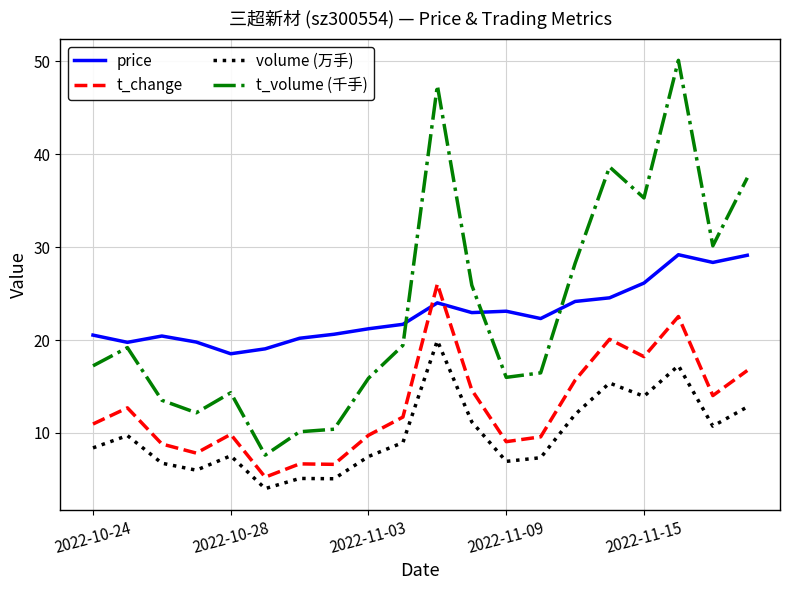

Which series has the widest spread of values?

t_volume (千手)